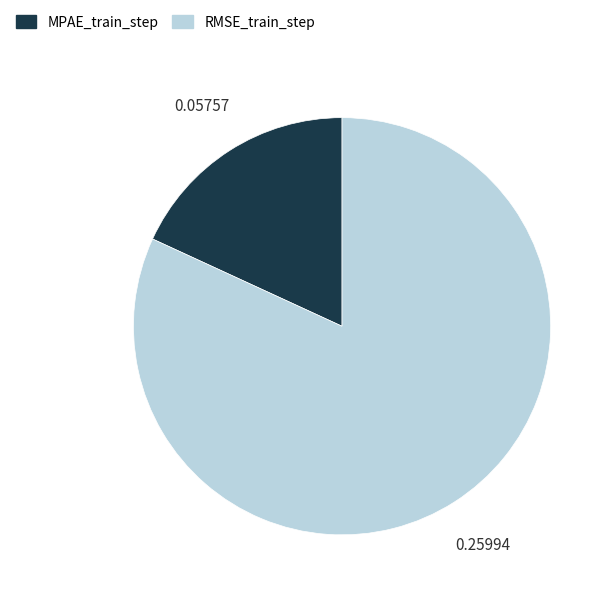

How many segments does this pie chart have?

2